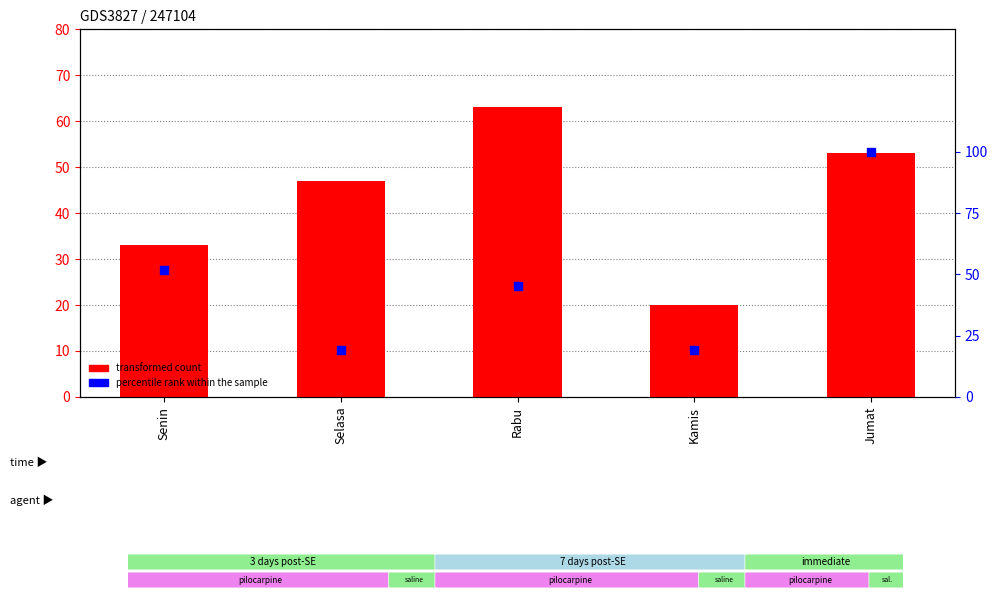

Which series has the widest spread of Y values?

percentile rank within the sample